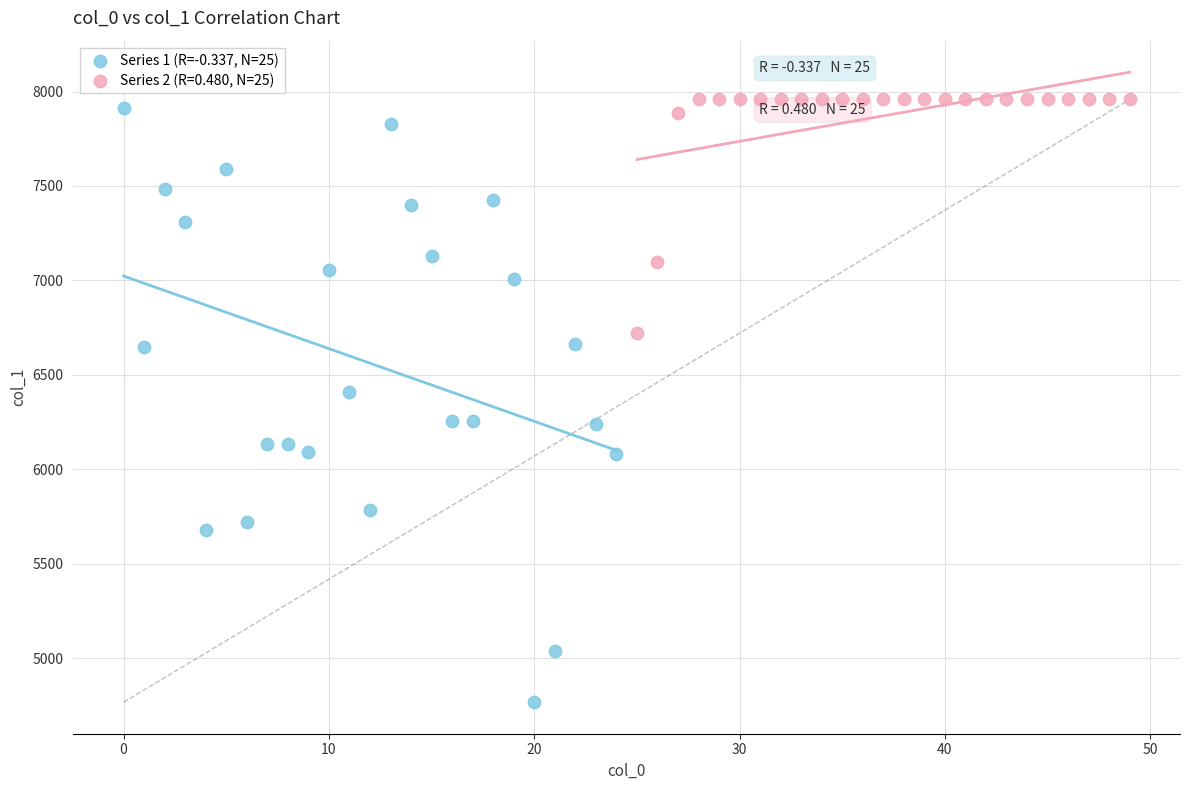

Which series reaches the minimum Y coordinate?

Series 1 (R=-0.337, N=25)